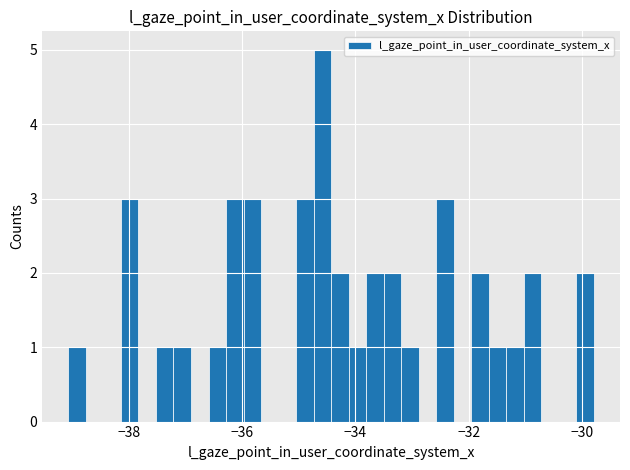

Read against the x-axis, roughly where is the centre of the tallest bar?

-34.6